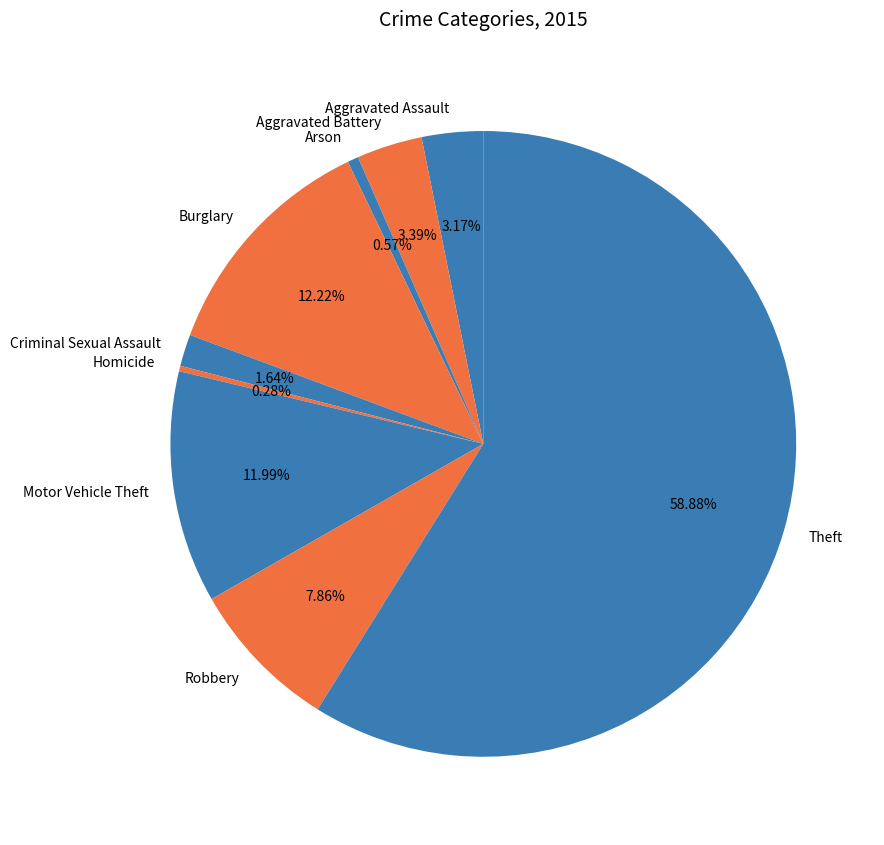

To the nearest percent, what percentage of the pie is Motor Vehicle Theft?

12%